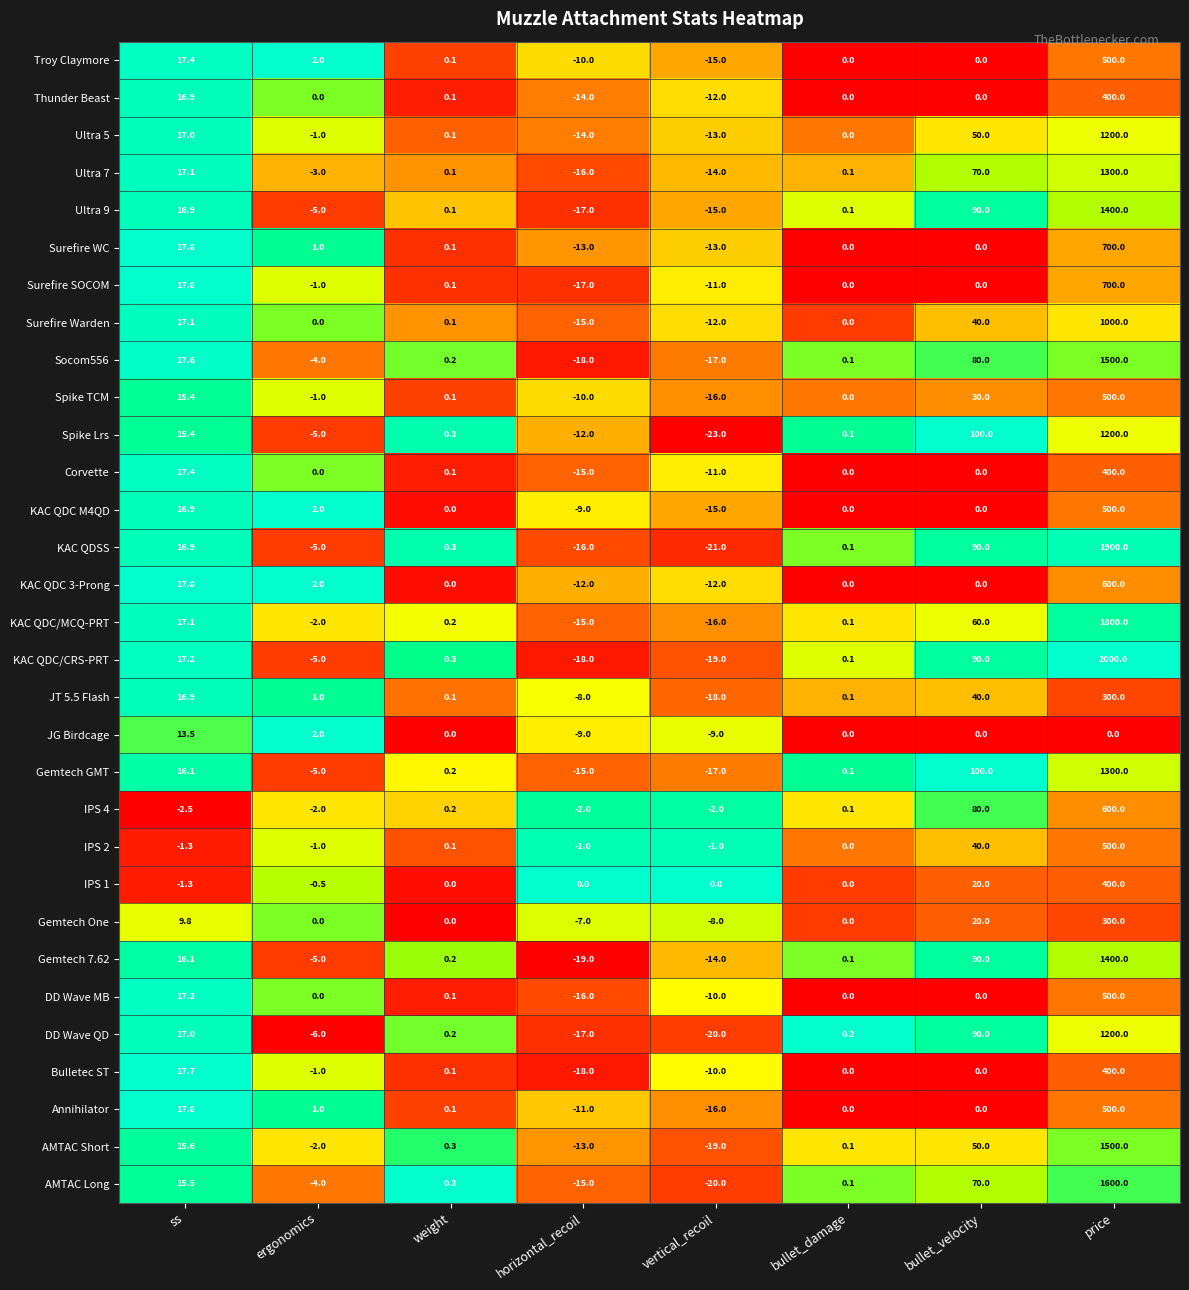

What is the difference between the highest and lowest values at horizontal_recoil?

19.0